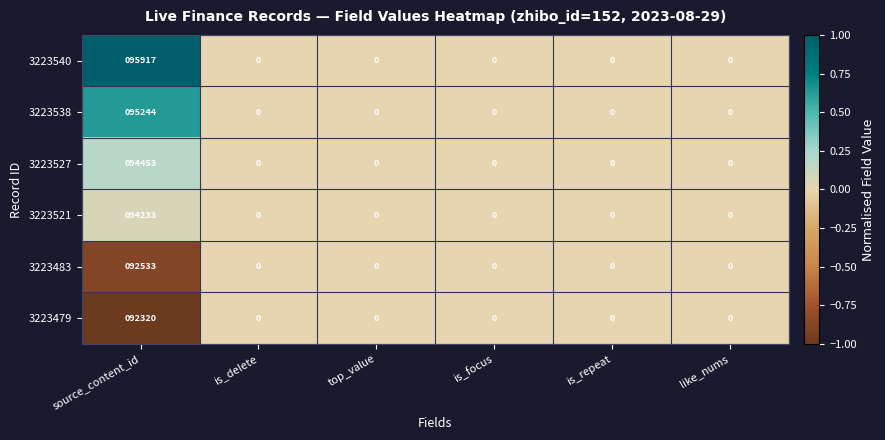

At which category is the sum across all series the highest?

source_content_id